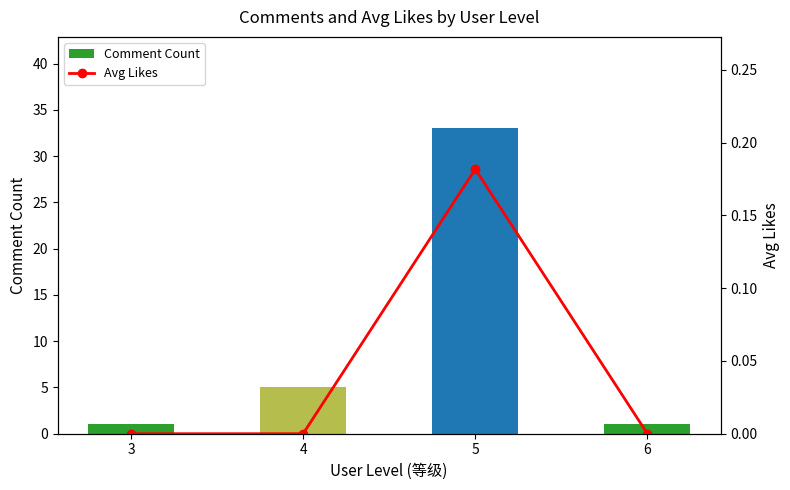

The value of Comment Count at 4 is 5.0. True or false?

True